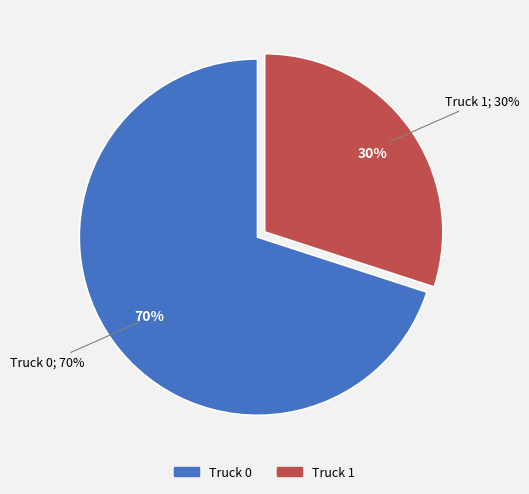

How many slices are in this pie chart?

2